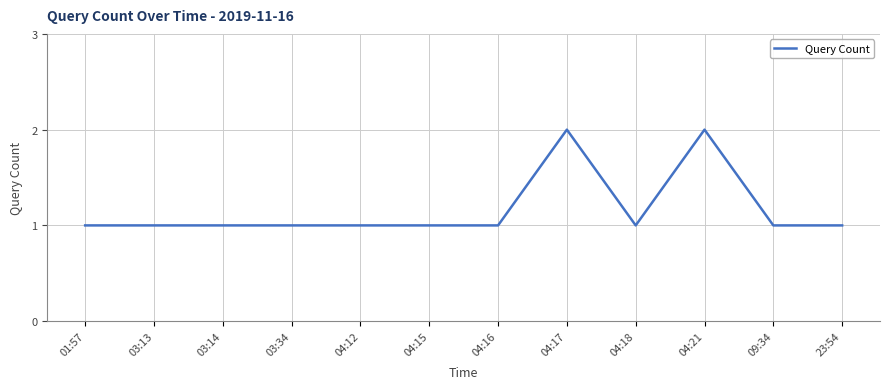

What is the change in value from 04:16 to 04:21?

+1